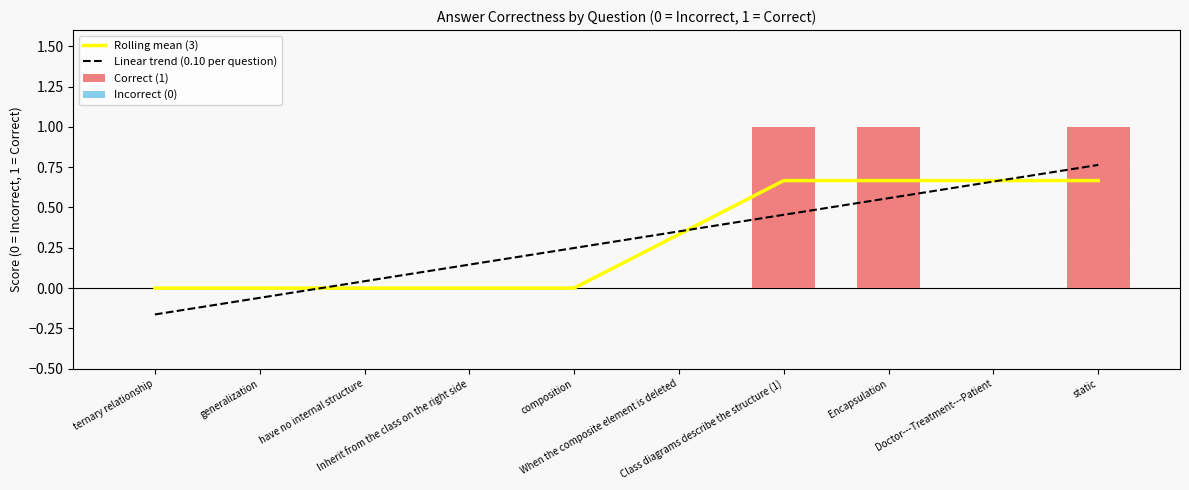

At which label does Incorrect (0) reach its minimum?

ternary relationship